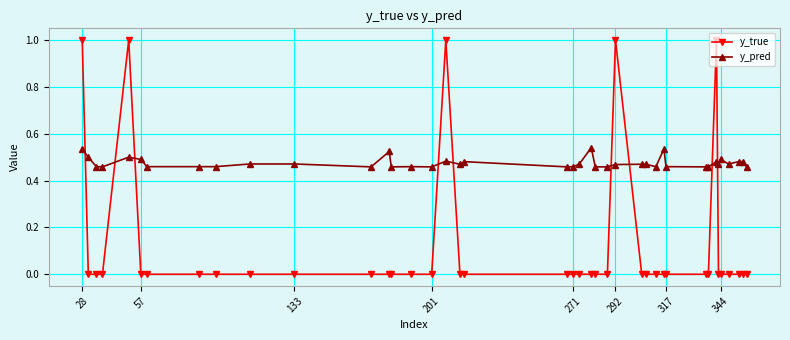

What is the greatest value displayed?

1.0